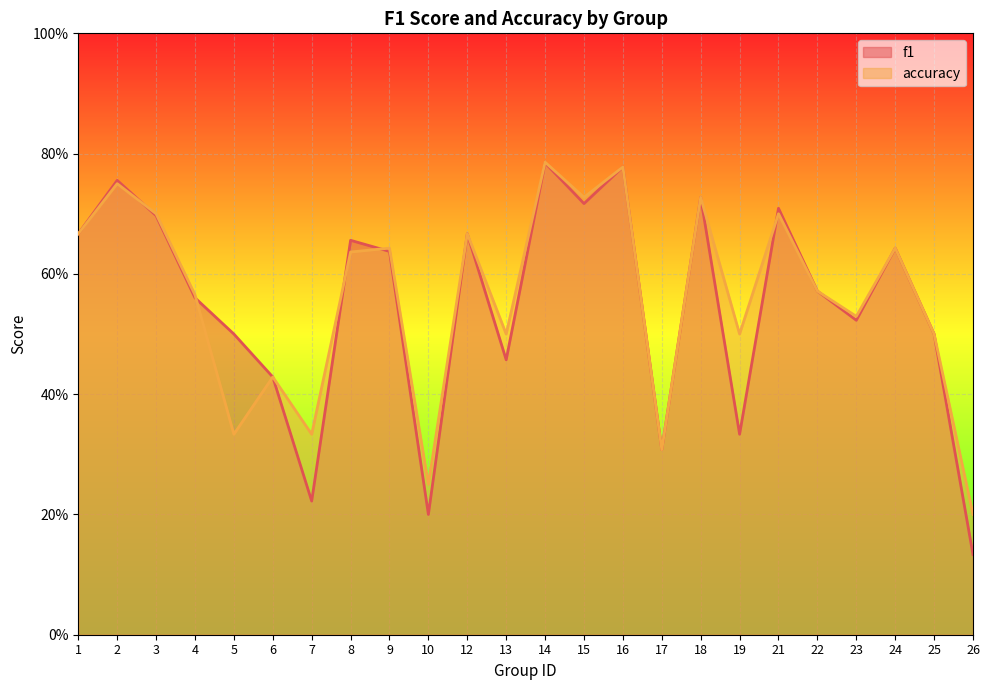

Reading left to right, list all the values displayed in this chart.

f1: 0.7	0.8	0.7	0.6	0.5	0.4	0.2	0.7	0.6	0.2	0.7	0.5	0.8	0.7	0.8	0.3	0.7	0.3	0.7	0.6	0.5	0.6	0.5	0.1
accuracy: 0.7	0.8	0.7	0.6	0.3	0.4	0.3	0.6	0.6	0.2	0.7	0.5	0.8	0.7	0.8	0.3	0.7	0.5	0.7	0.6	0.5	0.6	0.5	0.2